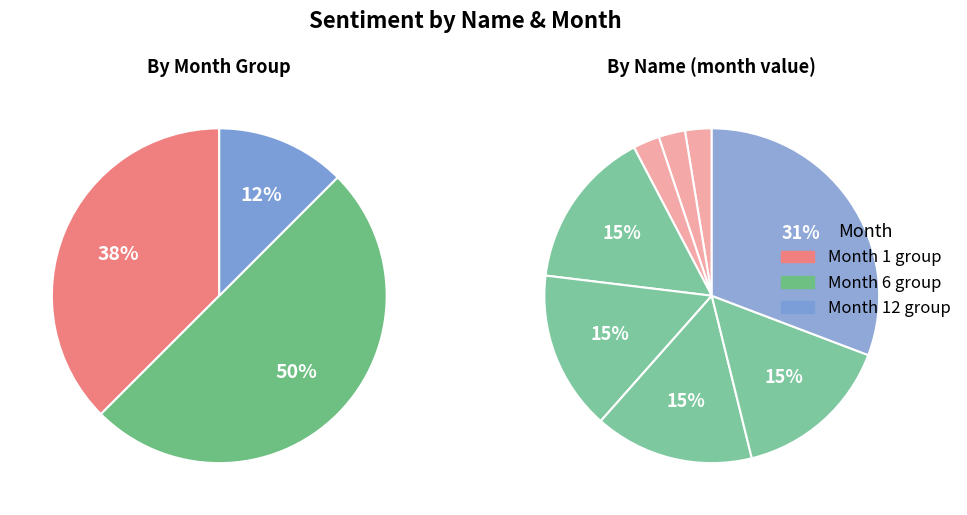

To the nearest percent, what percentage of the pie is Aik Moh Paints & Chemicals Pte Ltd?

31%